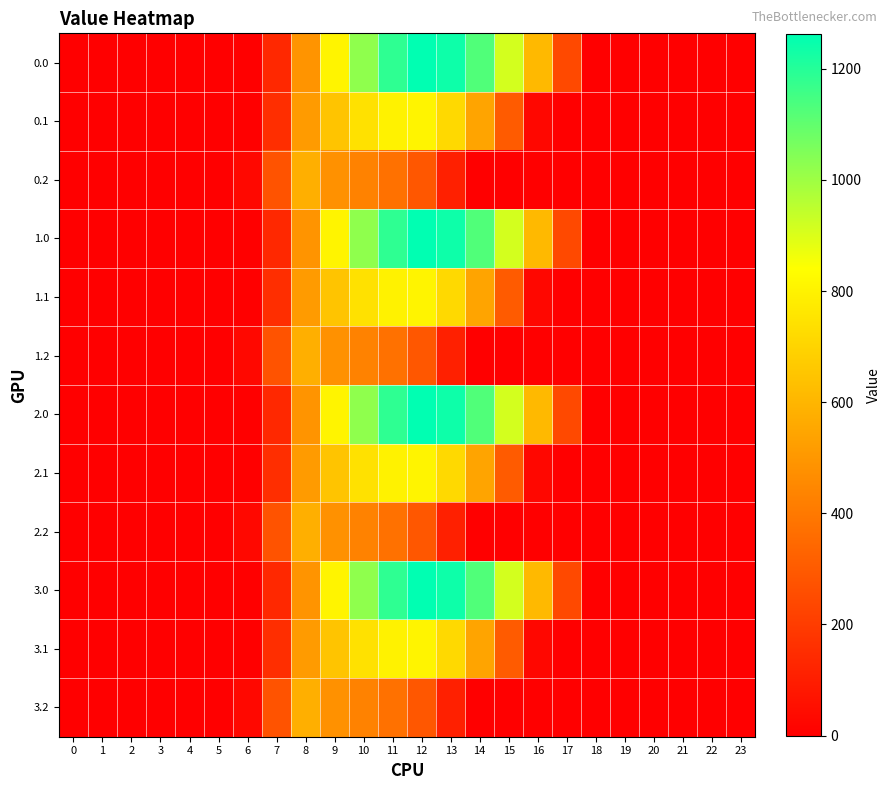

How many series are shown in this chart?

12